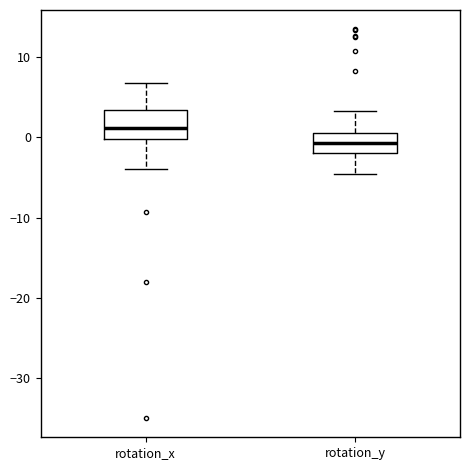

Where is the upper edge of the box for rotation_y on the y-axis? The values are not printed on the chart, so give them approximately, as read against the axis.

0